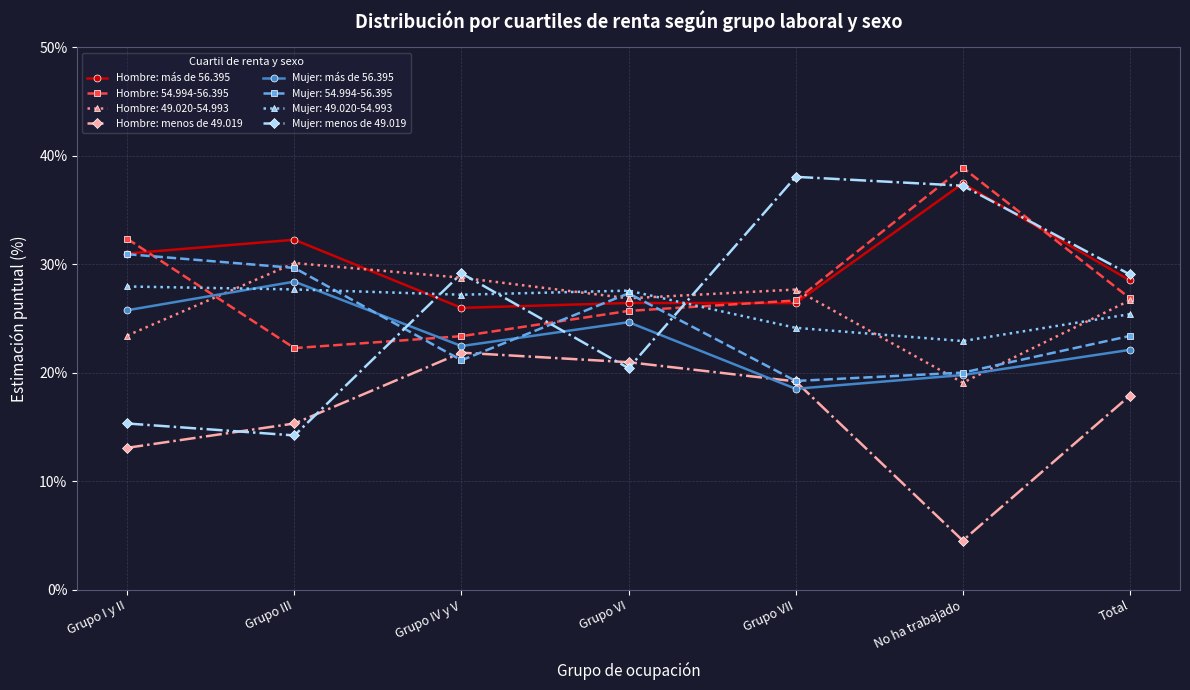

After their last crossing, which series has the higher values: Mujer: 49.020-54.993 or Hombre: más de 56.395?

Hombre: más de 56.395